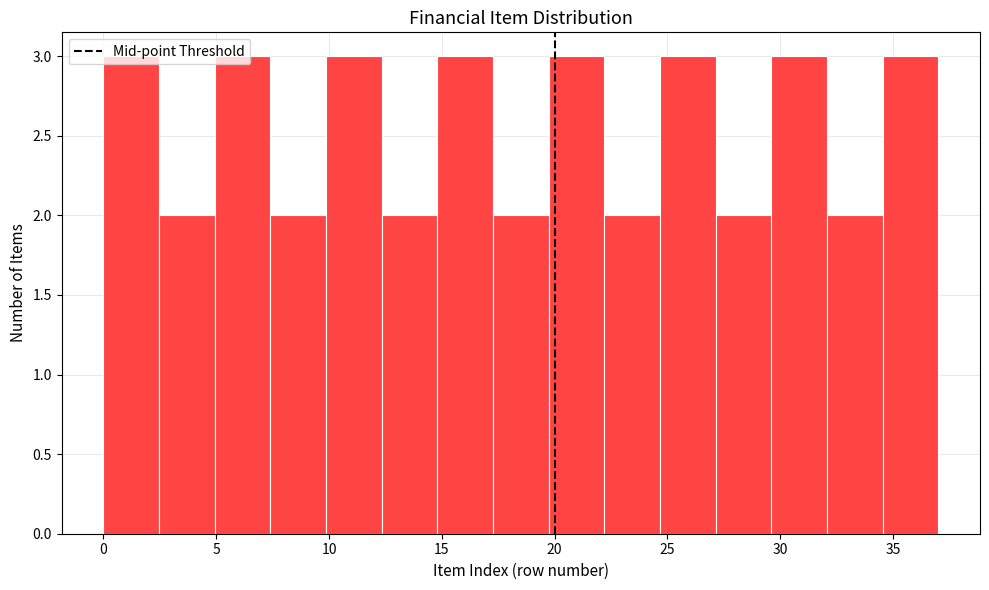

How tall is the bar that spans 22.0 to 24.5 on the x-axis? Neither the bar edges nor the heights are printed on the chart, so give them approximately, as read against the axes.

2